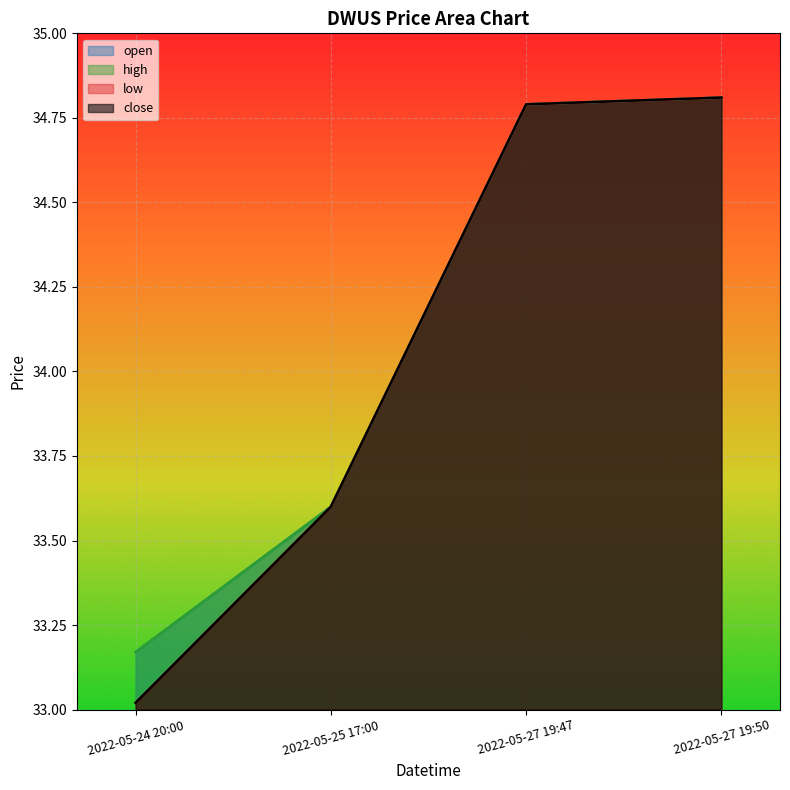

Rank the series by their maximum value, from highest to lowest.

open, high, low, close